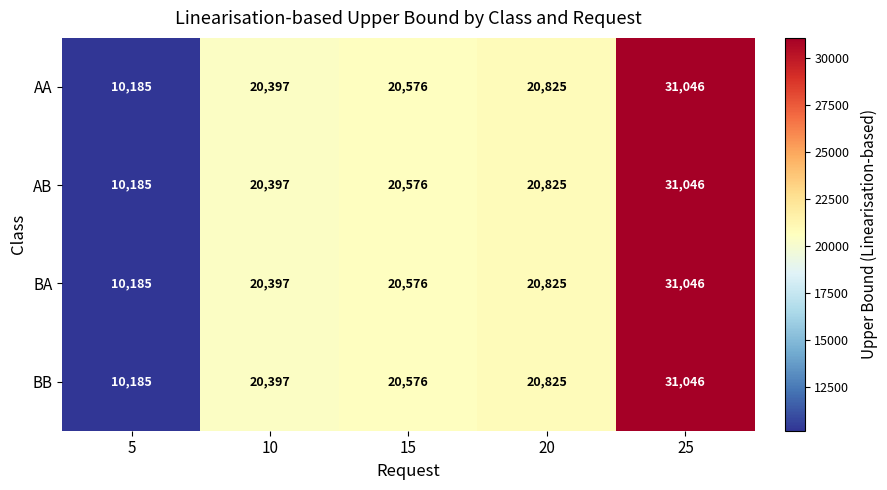

Where is BB nearest to the value 20615?

15